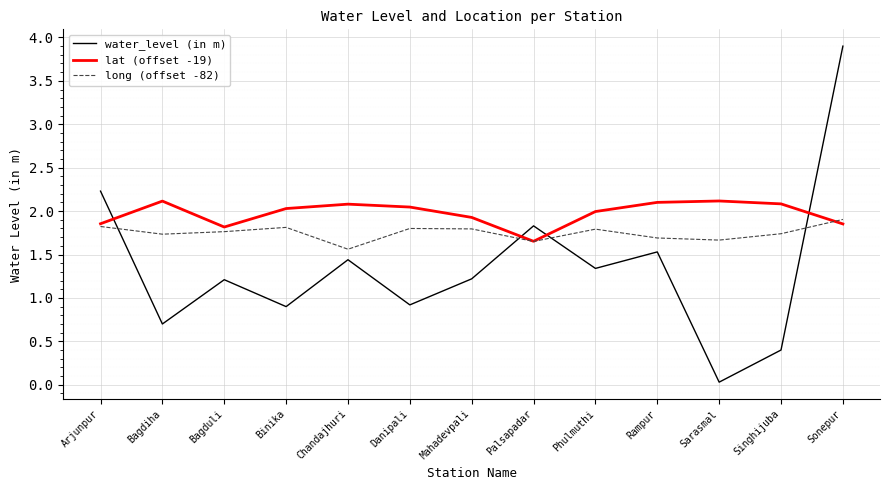

At which label does water_level (in m) first exceed 1?

Arjunpur